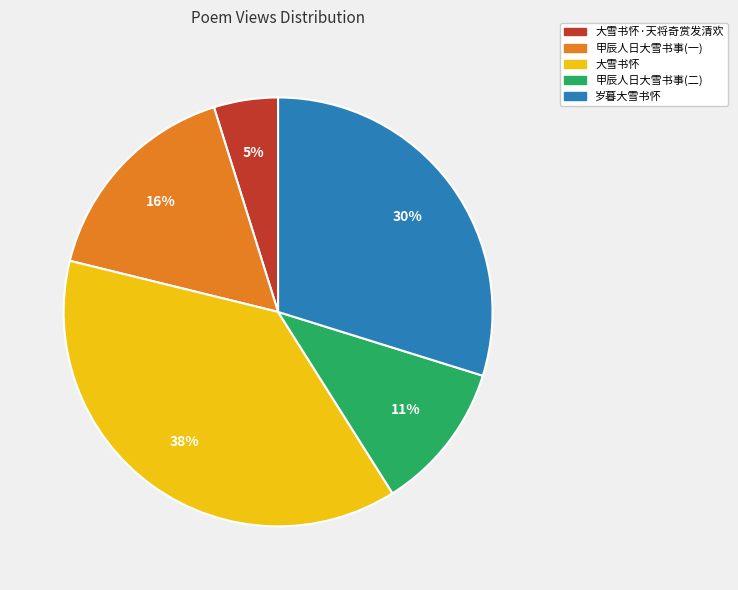

Count the number of slices in the pie.

5